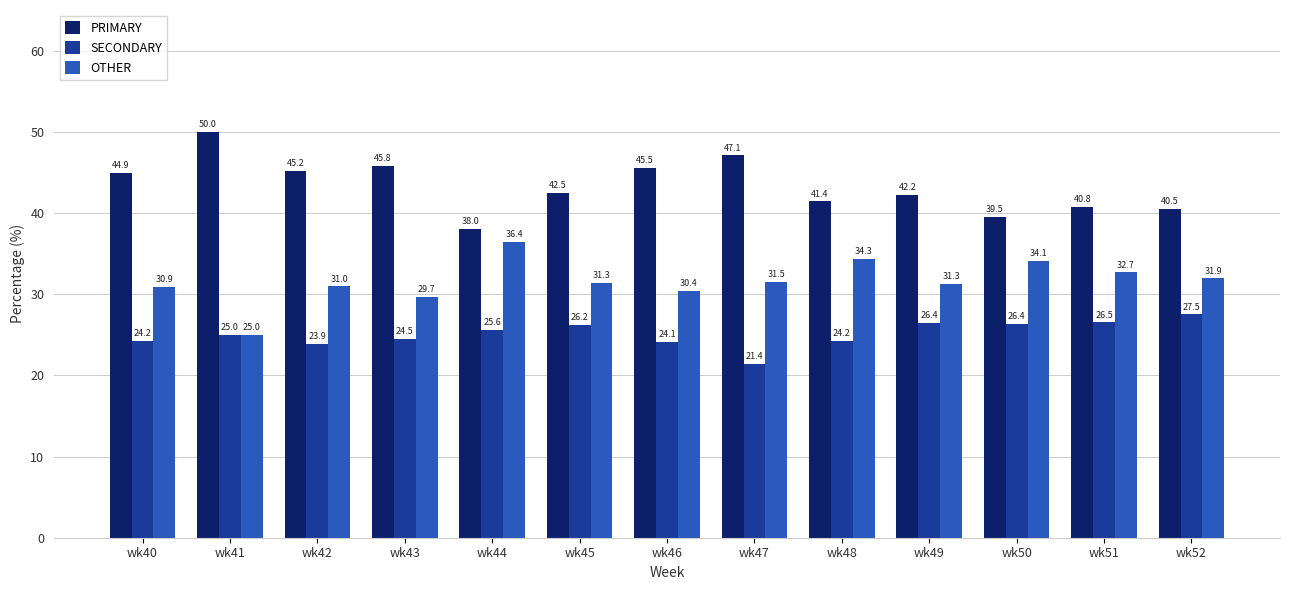

Reading right to left, transcribe all the data shown in this chart.

PRIMARY: wk52=40.5	wk51=40.8	wk50=39.5	wk49=42.2	wk48=41.4	wk47=47.1	wk46=45.5	wk45=42.5	wk44=38.0	wk43=45.8	wk42=45.2	wk41=50.0	wk40=44.9
SECONDARY: wk52=27.5	wk51=26.5	wk50=26.4	wk49=26.4	wk48=24.2	wk47=21.4	wk46=24.1	wk45=26.2	wk44=25.6	wk43=24.5	wk42=23.9	wk41=25.0	wk40=24.2
OTHER: wk52=31.9	wk51=32.7	wk50=34.1	wk49=31.3	wk48=34.3	wk47=31.5	wk46=30.4	wk45=31.3	wk44=36.4	wk43=29.7	wk42=31.0	wk41=25.0	wk40=30.9